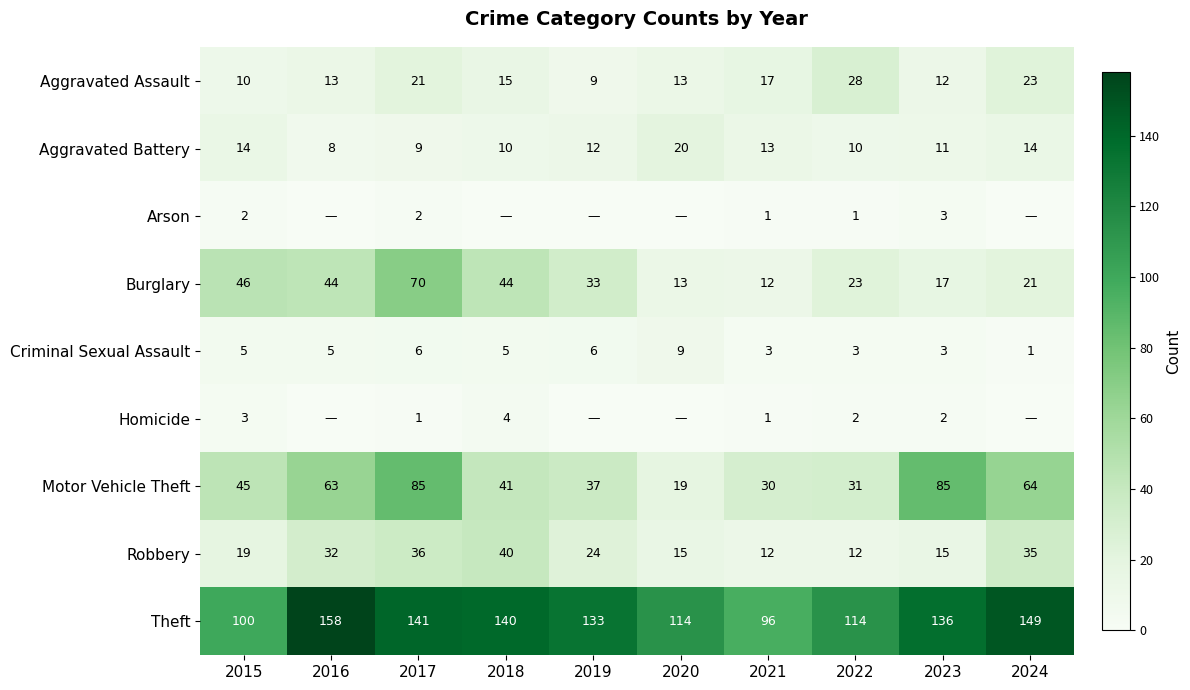

At which label does Theft reach its peak?

2016